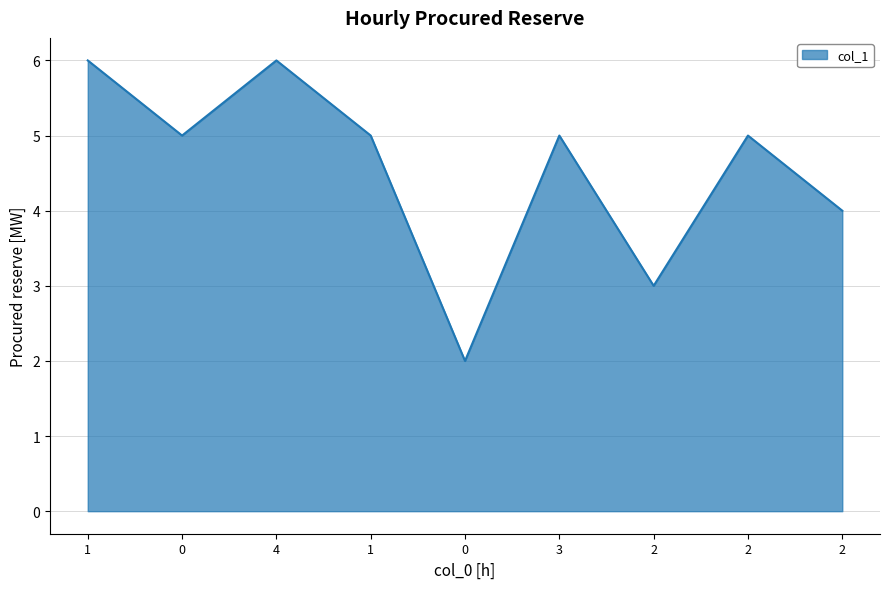

What is the ratio of the value at 1 to the value at 2?

1.7